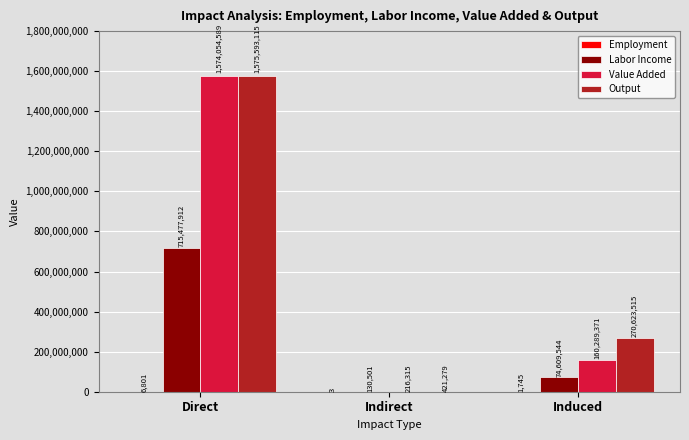

How many values in the Output series exceed 270623514?

2